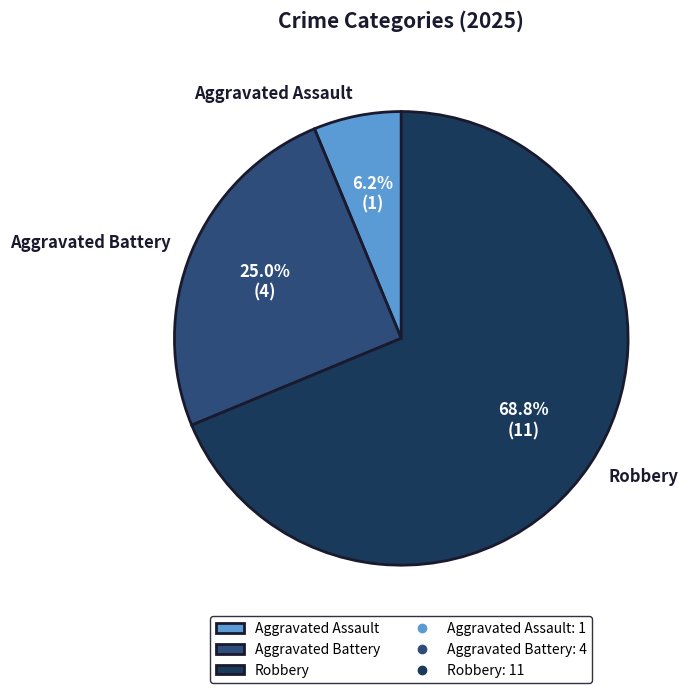

How many segments does this pie chart have?

3